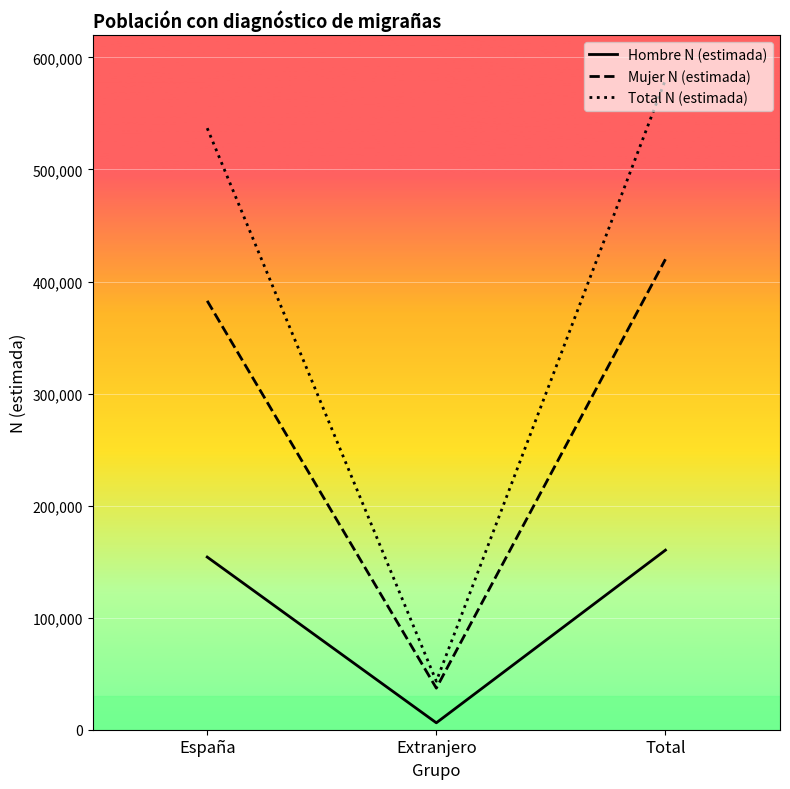

How many series are shown in this chart?

3